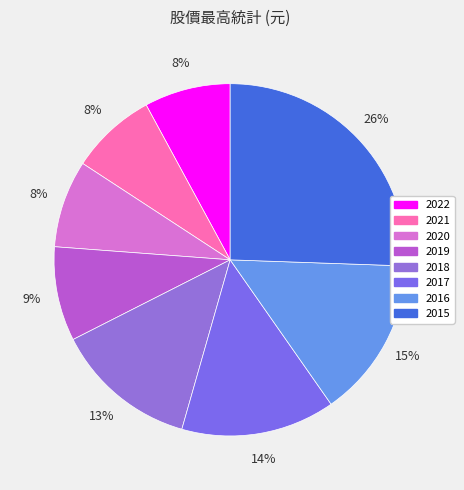

What is the total percentage of 2016 and 2022?

22.6%